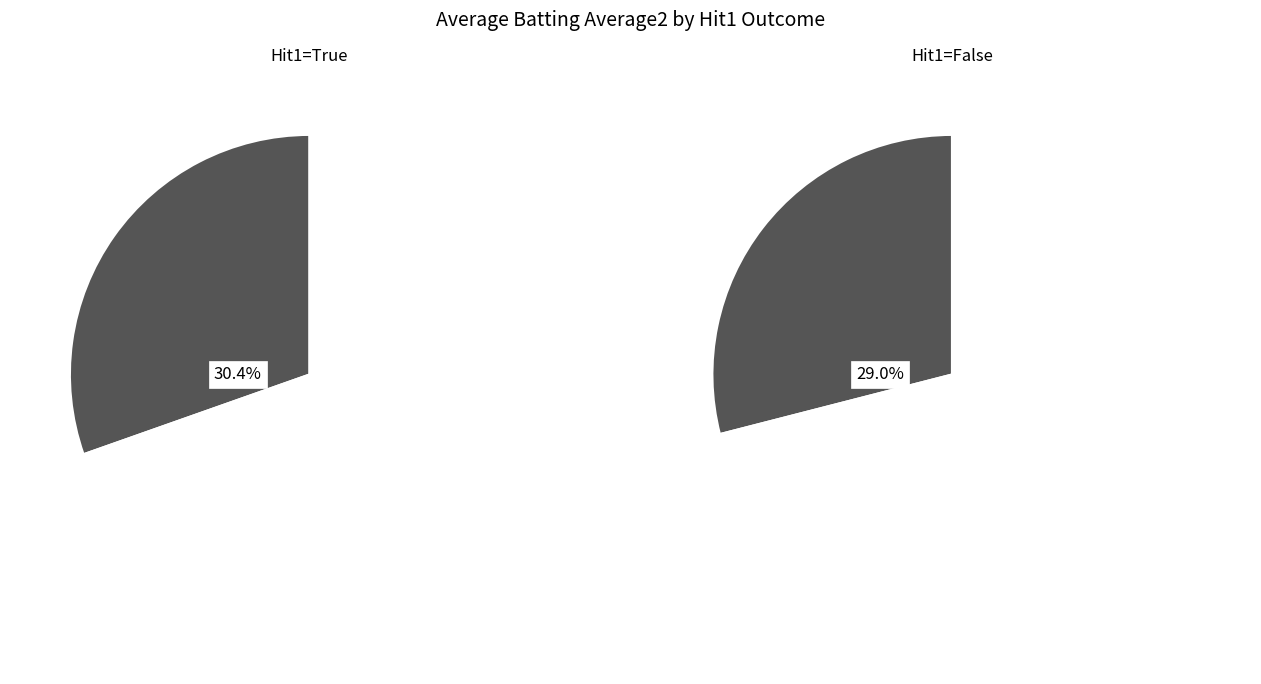

True or false: False accounts for 63% of the total.

False